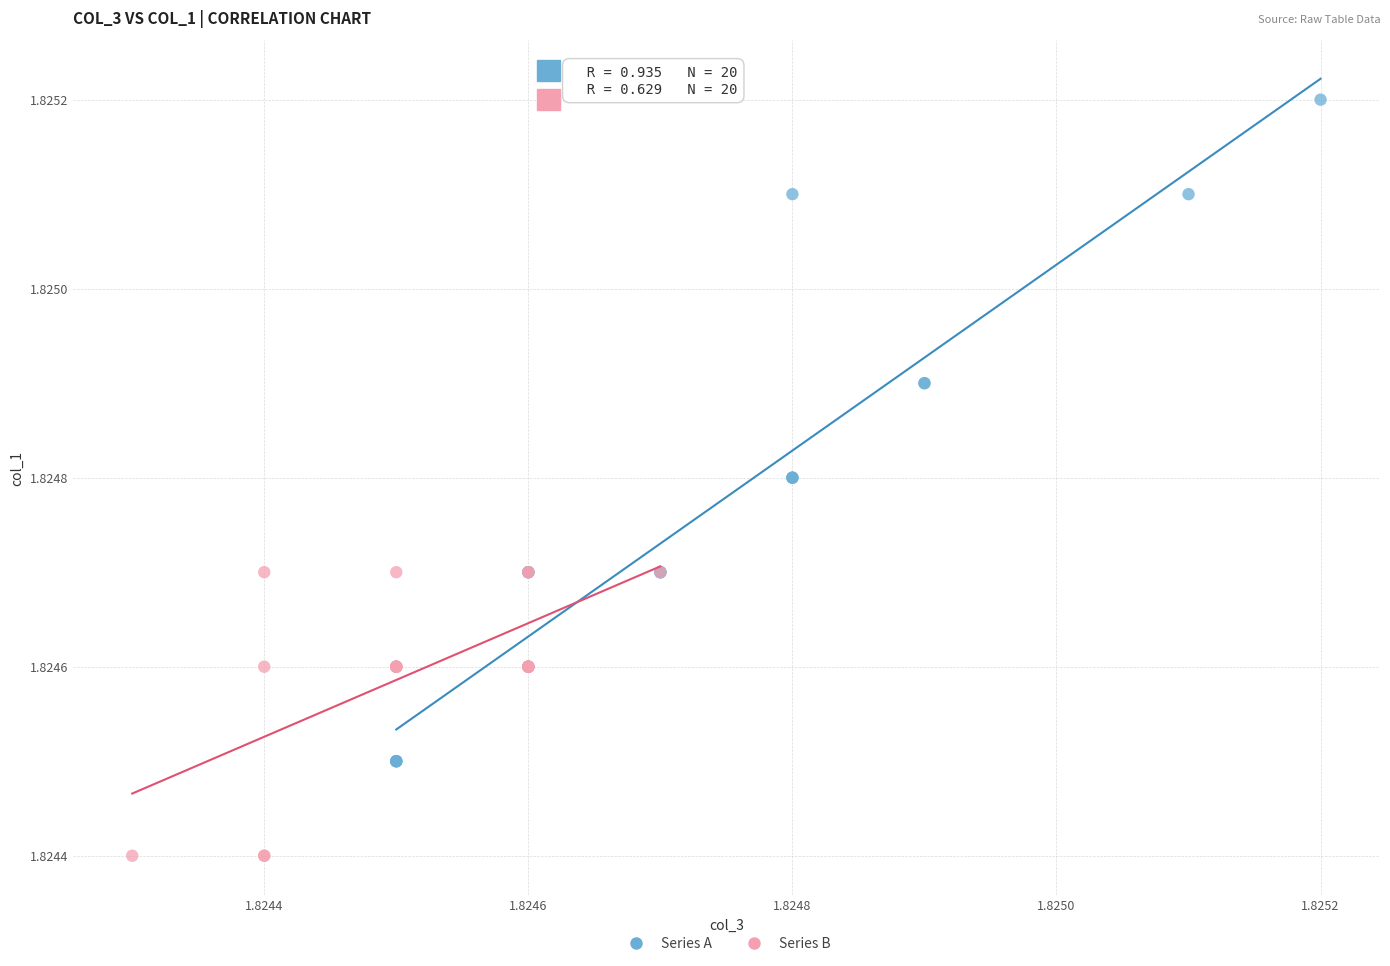

Which series has the widest spread of Y values?

Series A